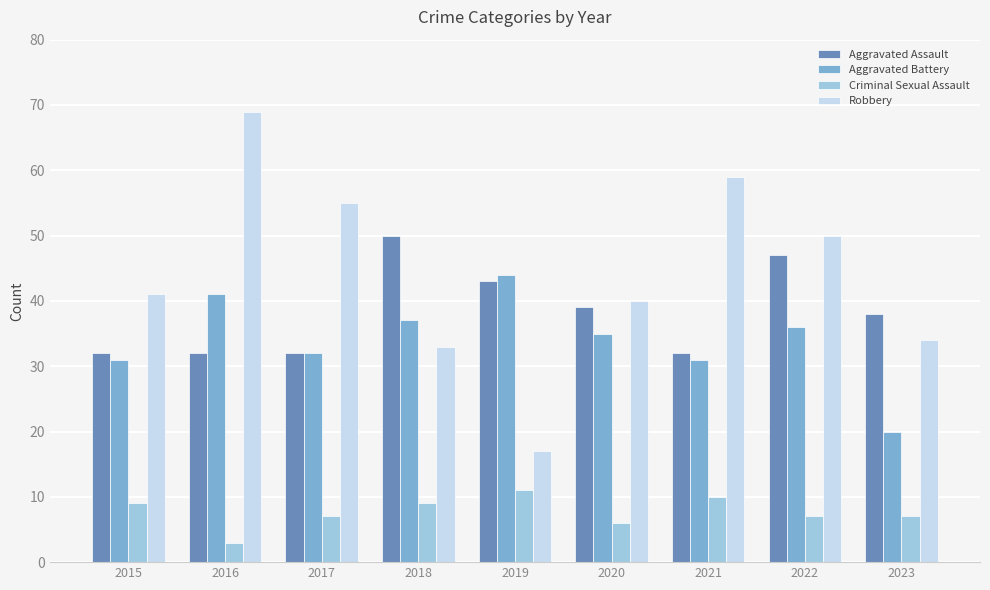

Which category has the lowest value in the Robbery series?

2019